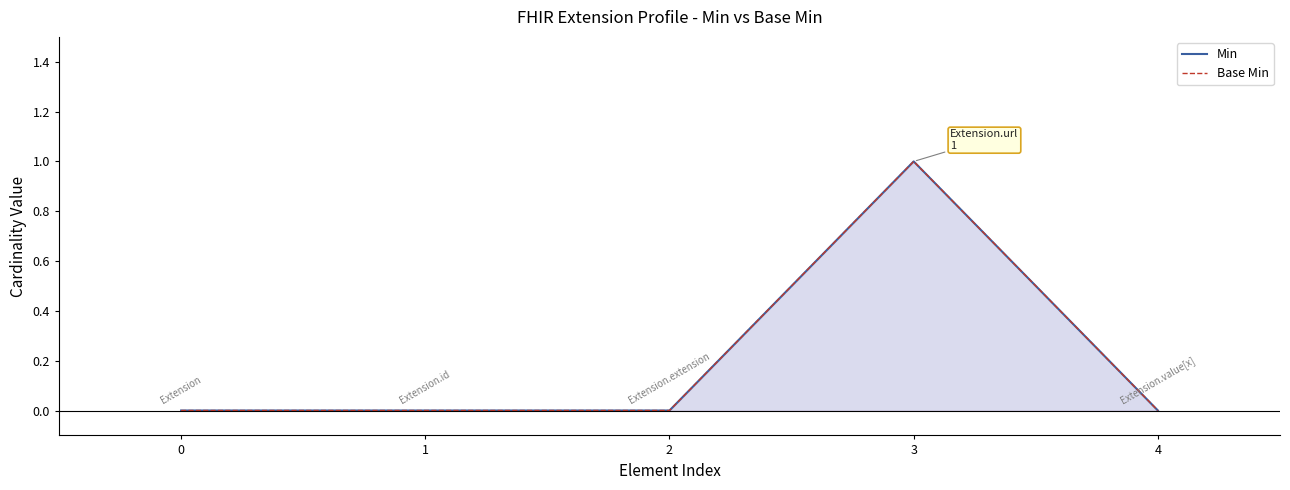

What are all the series names shown in the legend?

Min, Base Min